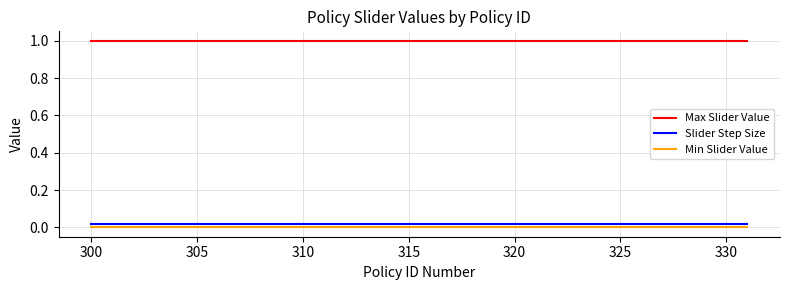

True or false: Slider Step Size and Max Slider Value intersect in this chart.

False